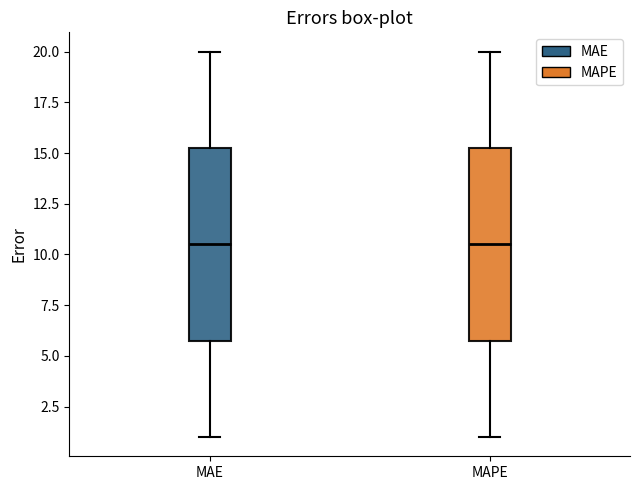

Reading left to right, read every box against the y-axis: the position of its median line, the range the box covers, and the ends of its whiskers. The values are not printed on the chart, so give them approximately, as read against the axis.

MAE: median 10.5, box 6.0 to 15.5, whiskers 1.0 to 20.0
MAPE: median 10.5, box 6.0 to 15.5, whiskers 1.0 to 20.0